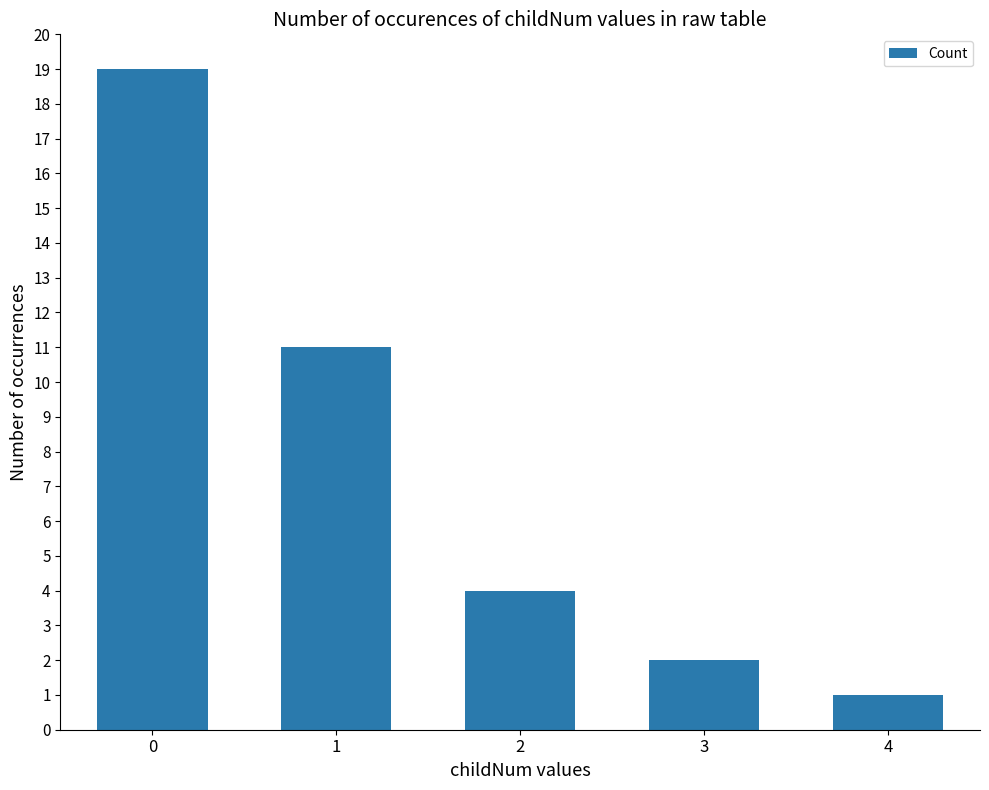

Does the chart contain stacked bars?

No